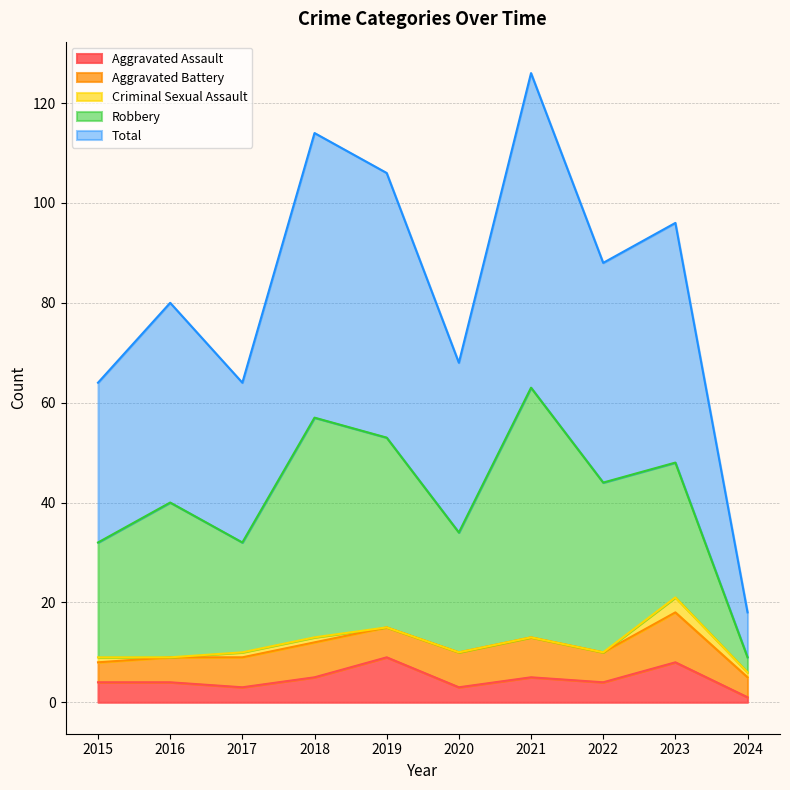

True or false: Criminal Sexual Assault and Robbery cross at least once.

False